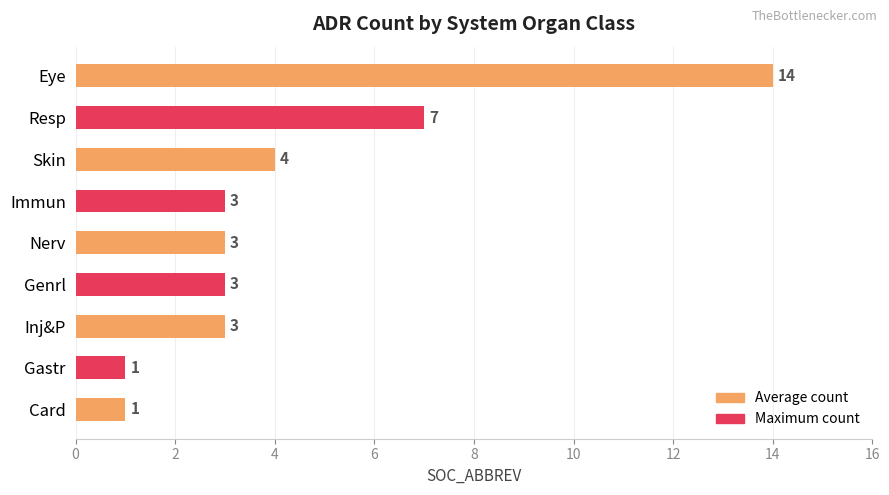

What is the change in value from Resp to Gastr?

-6